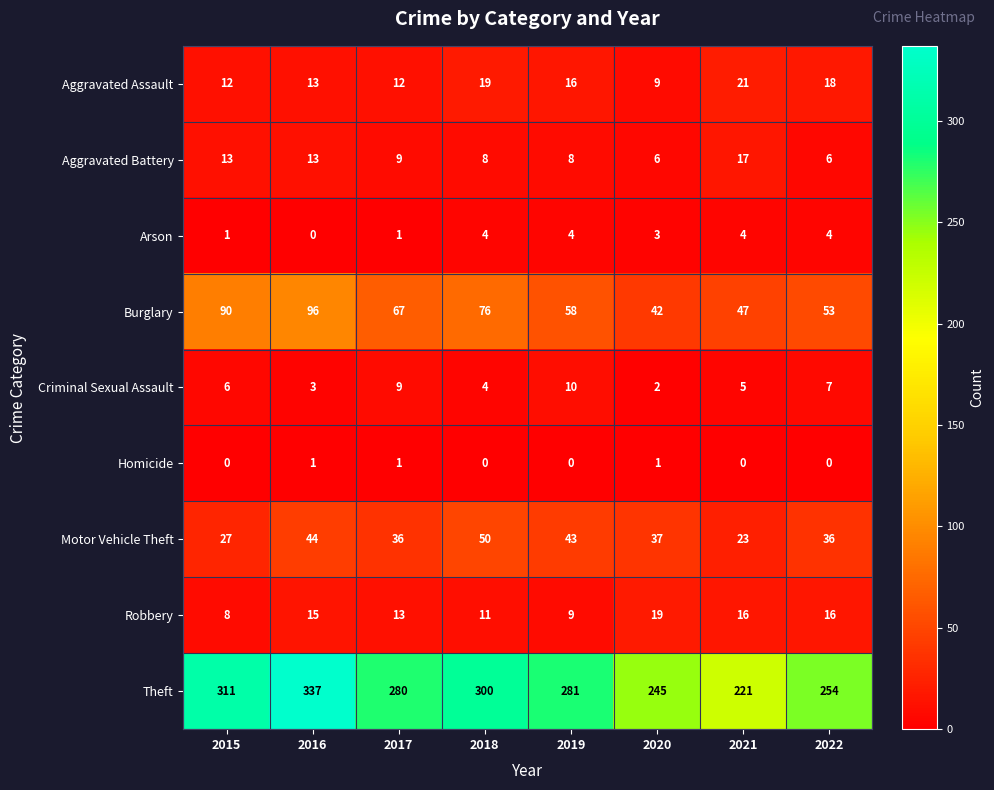

What is the sum of the Motor Vehicle Theft values at 2021 and 2022?

59